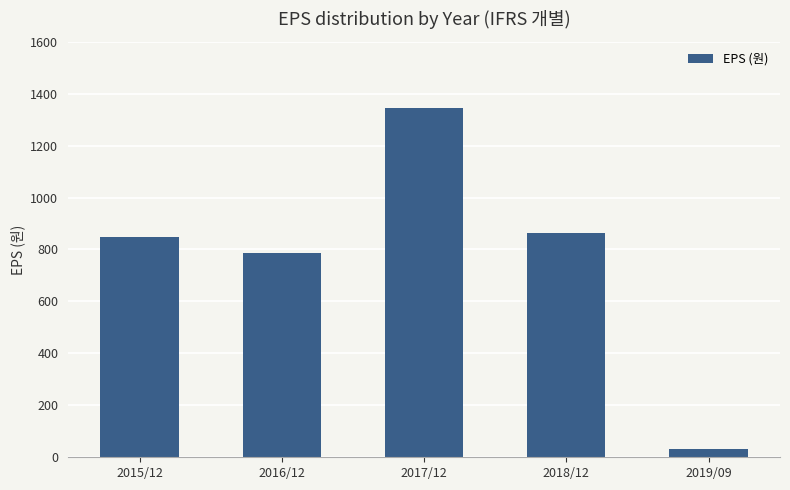

Reading left to right, what are all the values shown in this chart?

848	787	1345	862	30